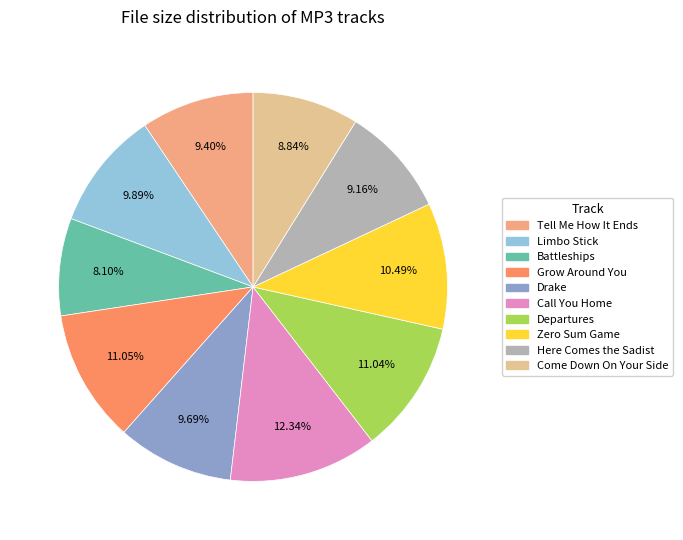

Count the number of slices in the pie.

10